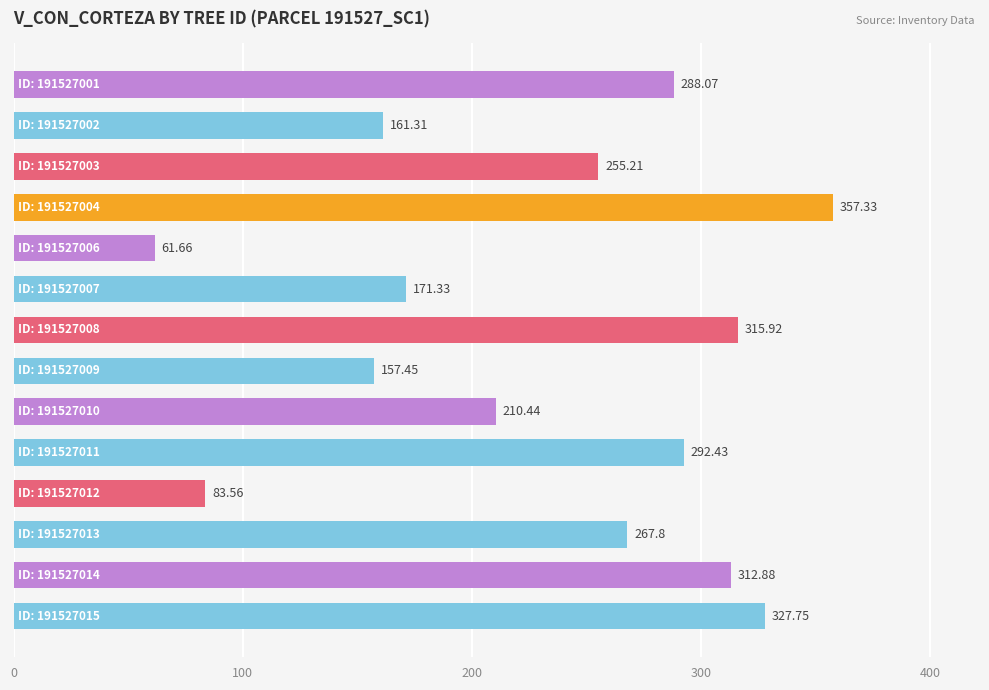

What is the sum of all values?

3263.1